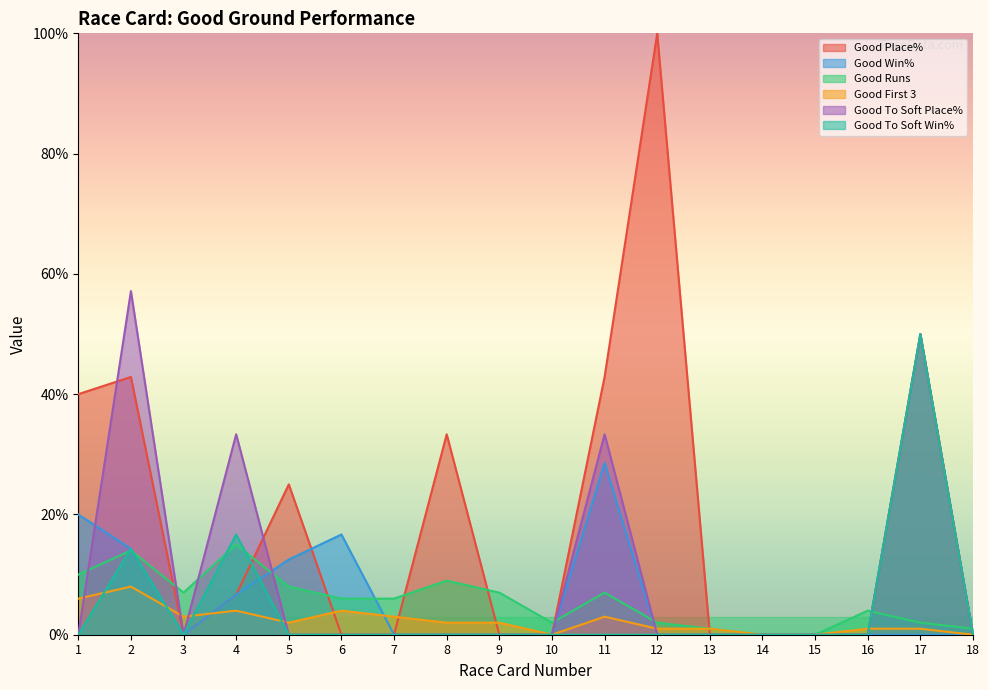

Reading right to left, list all the values displayed in this chart.

Good Place%: 0.0	50.0	0.0	0.0	0.0	0.0	100.0	42.9	0.0	0.0	33.3	0.0	0.0	25.0	6.7	0.0	42.9	40.0
Good Win%: 0.0	0.0	0.0	0.0	0.0	0.0	0.0	28.6	0.0	0.0	0.0	0.0	16.7	12.5	6.7	0.0	14.3	20.0
Good Runs: 1.0	2.0	4.0	0.0	0.0	1.0	2.0	7.0	2.0	7.0	9.0	6.0	6.0	8.0	15.0	7.0	14.0	10.0
Good First 3: 0.0	1.0	1.0	0.0	0.0	1.0	1.0	3.0	0.0	2.0	2.0	3.0	4.0	2.0	4.0	3.0	8.0	6.0
Good To Soft Place%: 0.0	50.0	0.0	0.0	0.0	0.0	0.0	33.3	0.0	0.0	0.0	0.0	0.0	0.0	33.3	0.0	57.1	0.0
Good To Soft Win%: 0.0	50.0	0.0	0.0	0.0	0.0	0.0	0.0	0.0	0.0	0.0	0.0	0.0	0.0	16.7	0.0	14.3	0.0